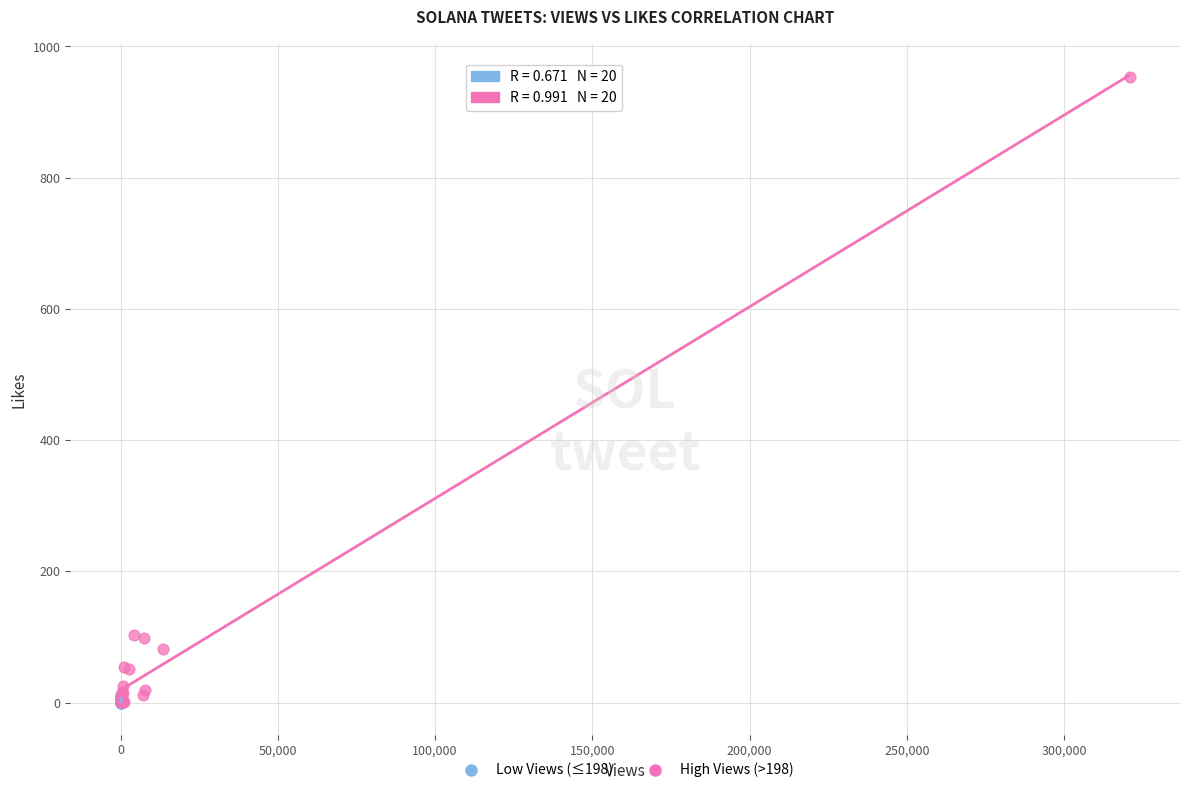

Which series contains the highest Y value?

High Views (>198)